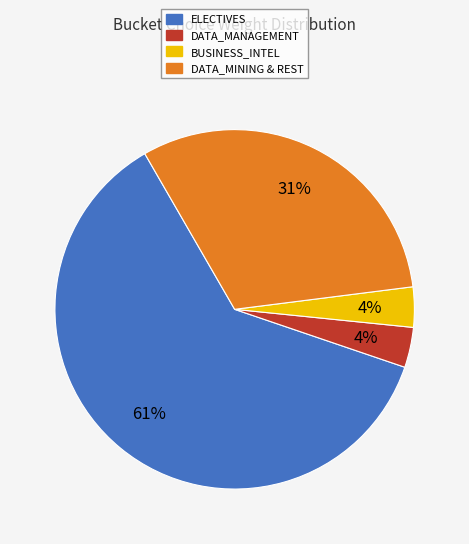

To the nearest percent, what is the average slice percentage?

25%